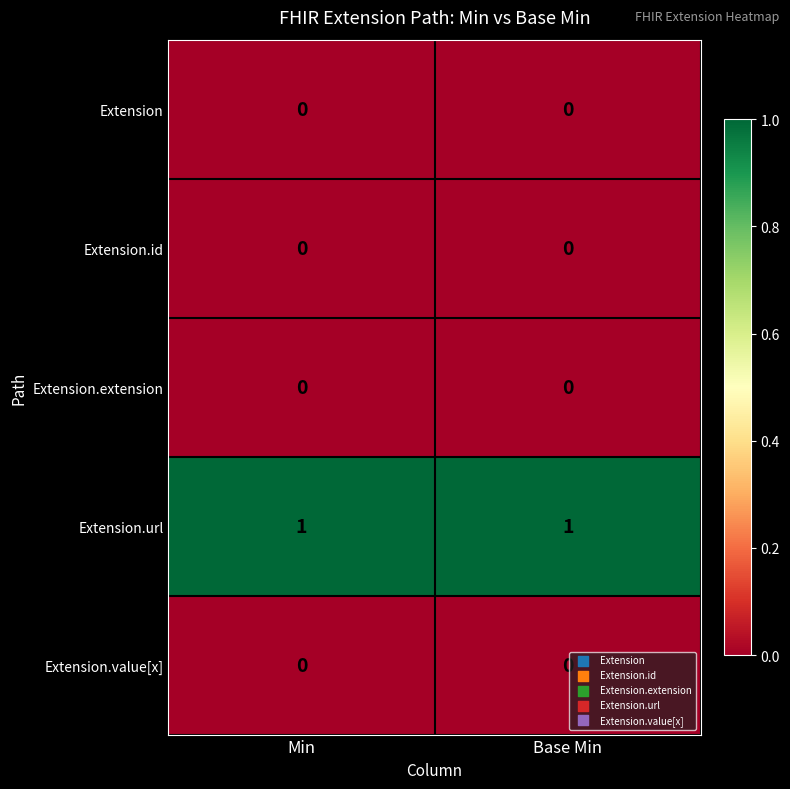

True or false: Extension has a value of 0 at Base Min.

True